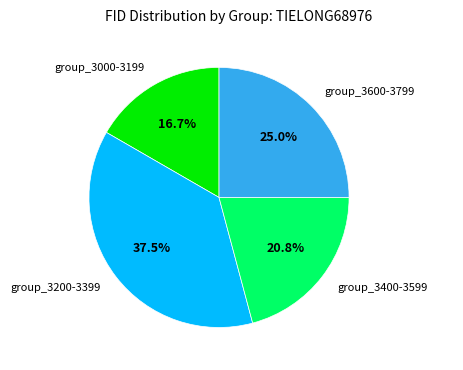

Approximately how many times larger is the value at group_3000-3199 compared to group_3600-3799?

0.7